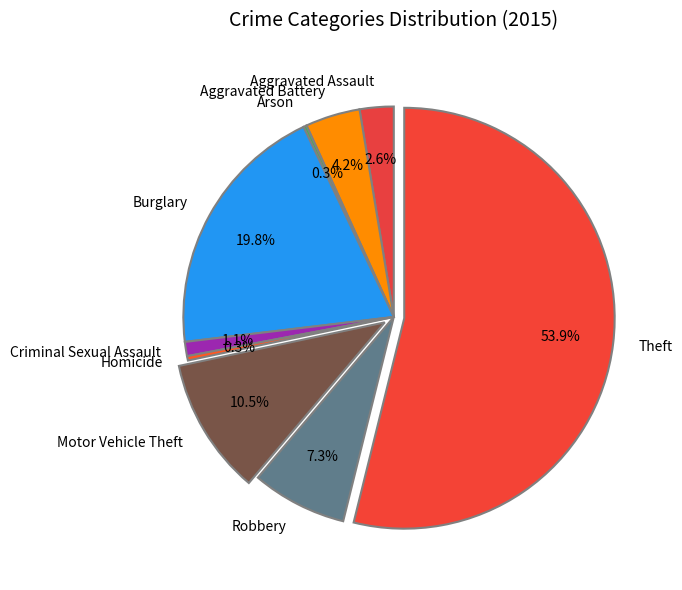

What percentage do Theft and Burglary together represent?

73.7%